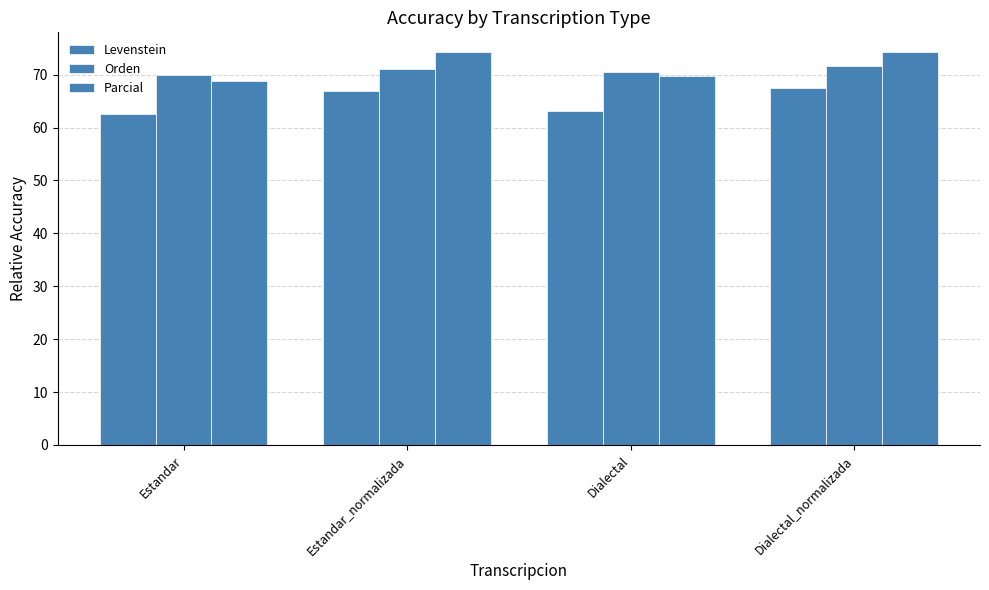

Reading right to left, transcribe all the data shown in this chart.

Levenstein: Dialectal_normalizada=67.6	Dialectal=63.1	Estandar_normalizada=67.0	Estandar=62.7
Orden: Dialectal_normalizada=71.7	Dialectal=70.4	Estandar_normalizada=71.2	Estandar=69.9
Parcial: Dialectal_normalizada=74.3	Dialectal=69.7	Estandar_normalizada=74.3	Estandar=68.9